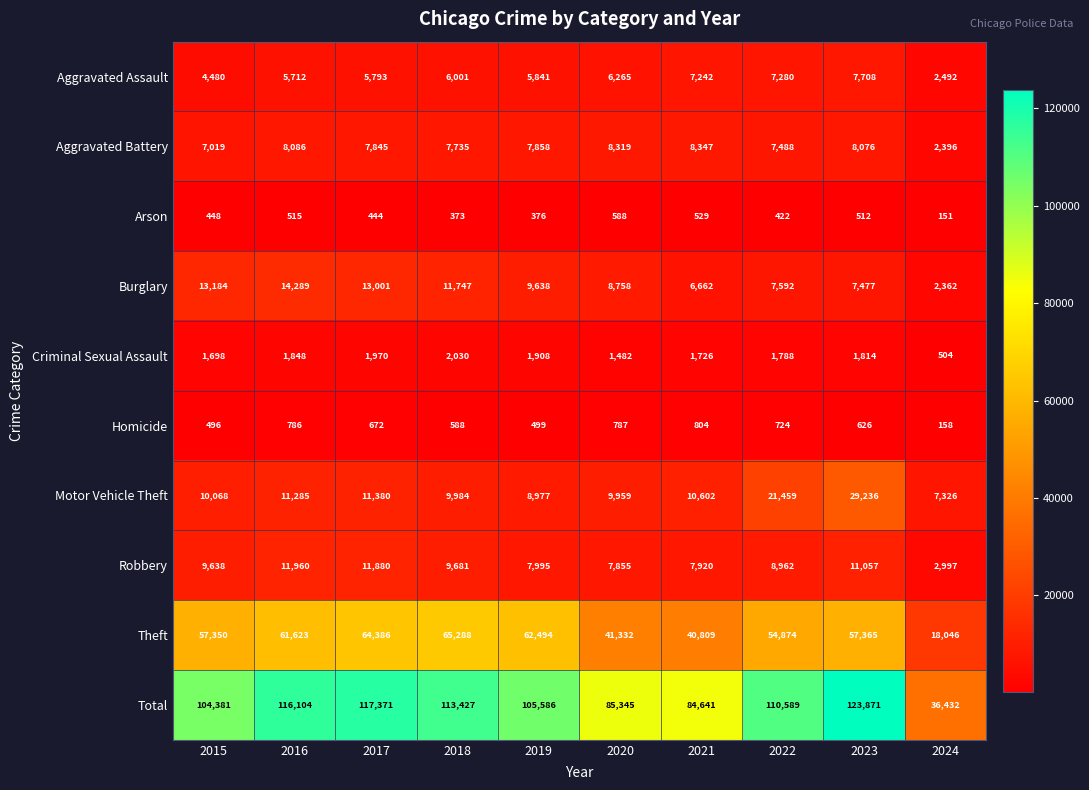

Rank the series at 2015 from lowest to highest value.

Arson, Homicide, Criminal Sexual Assault, Aggravated Assault, Aggravated Battery, Robbery, Motor Vehicle Theft, Burglary, Theft, Total